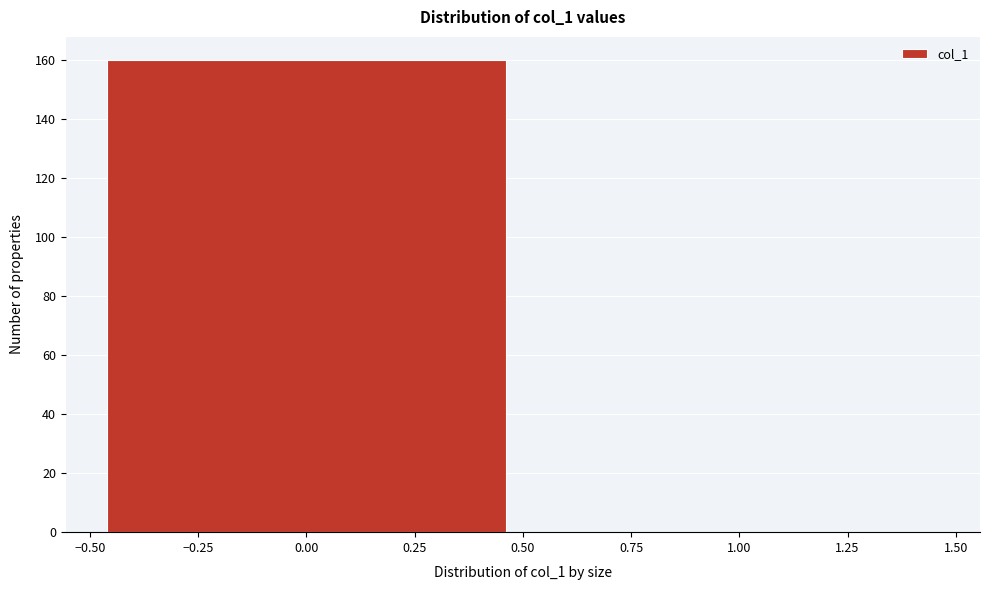

What is the height of the bar covering -0.50 to 0.50 on the x-axis? The values are not printed on the chart, so give them approximately, as read against the axis.

160